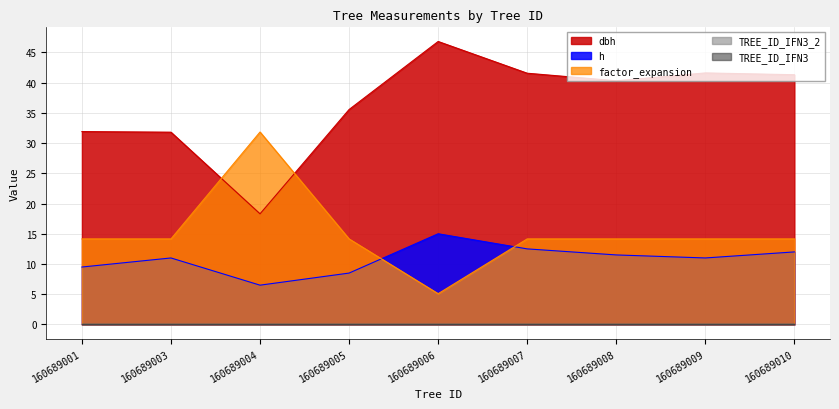

What is the value of the h point at the 6th from the left?

12.5